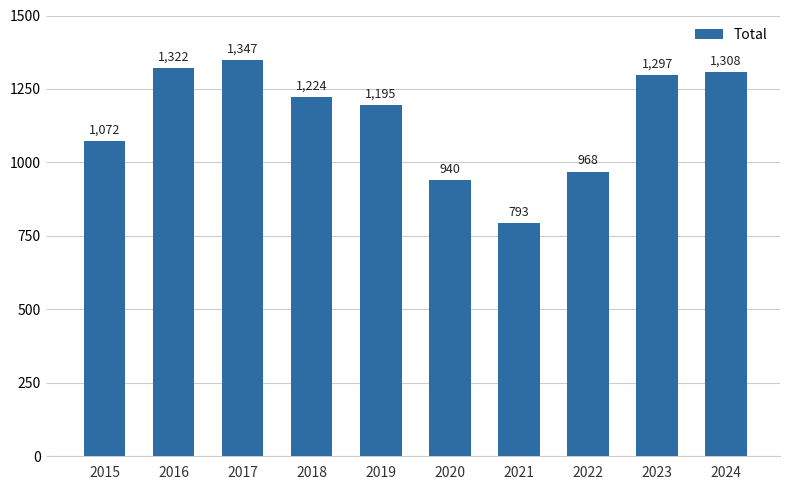

What is the average value?

1147